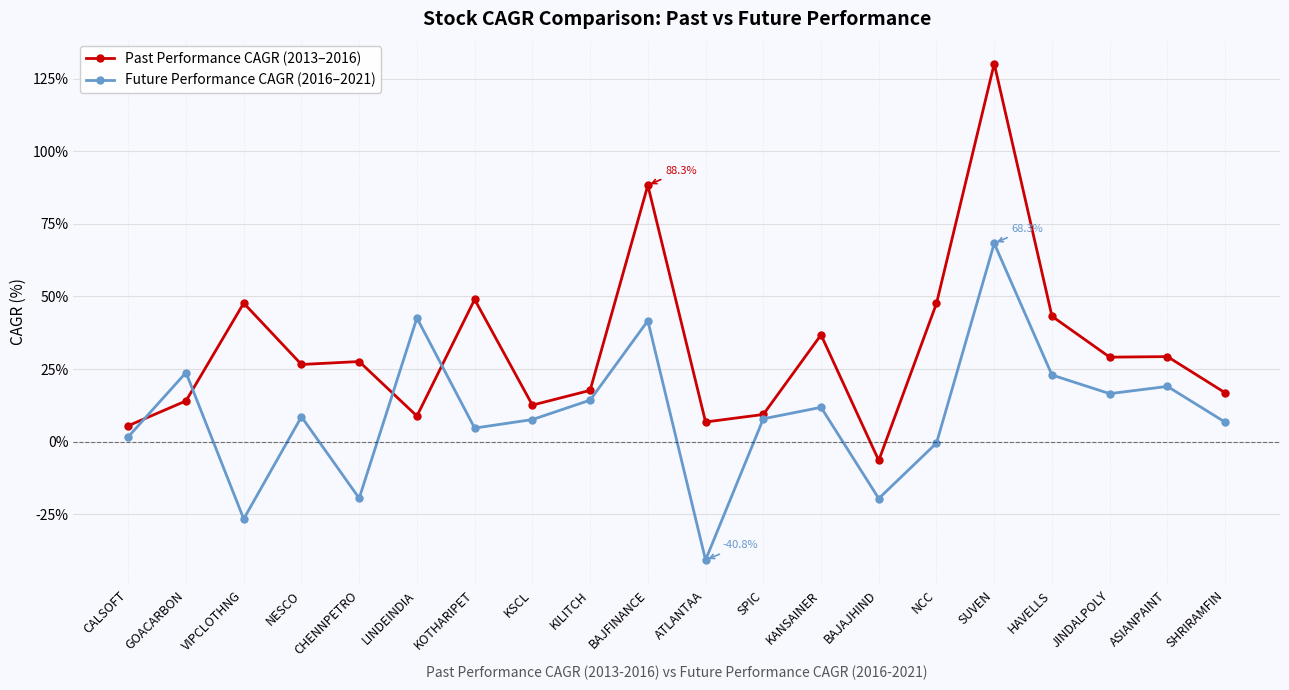

How many series are shown in this chart?

2